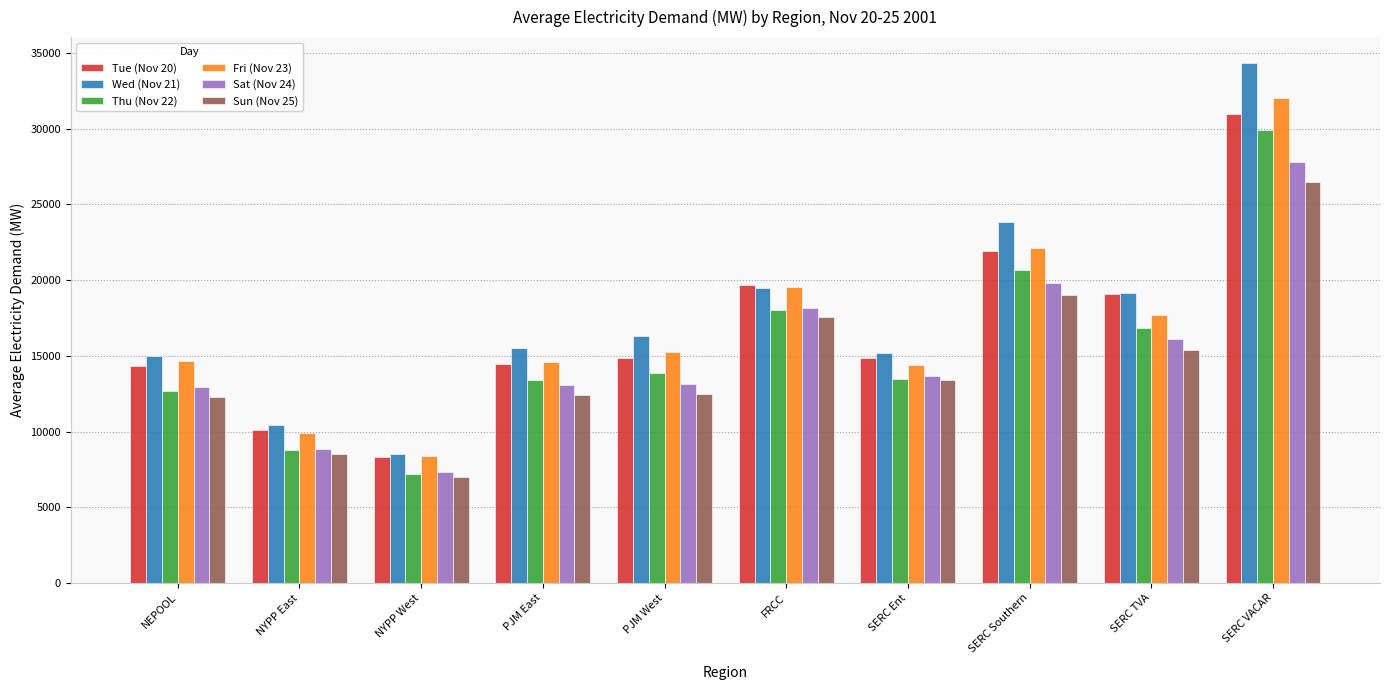

Count the number of data series in this chart.

6